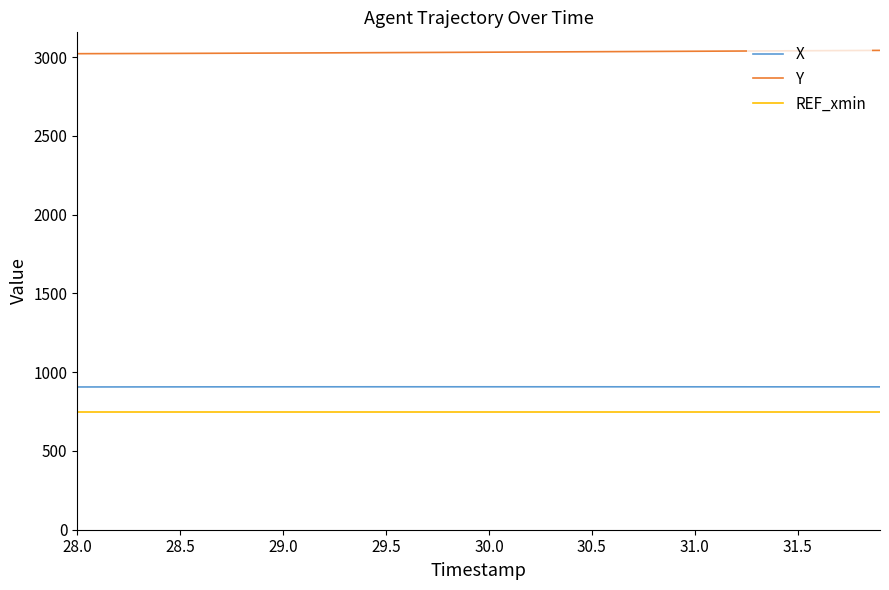

List the series in order of their peak value, highest first.

Y, X, REF_xmin